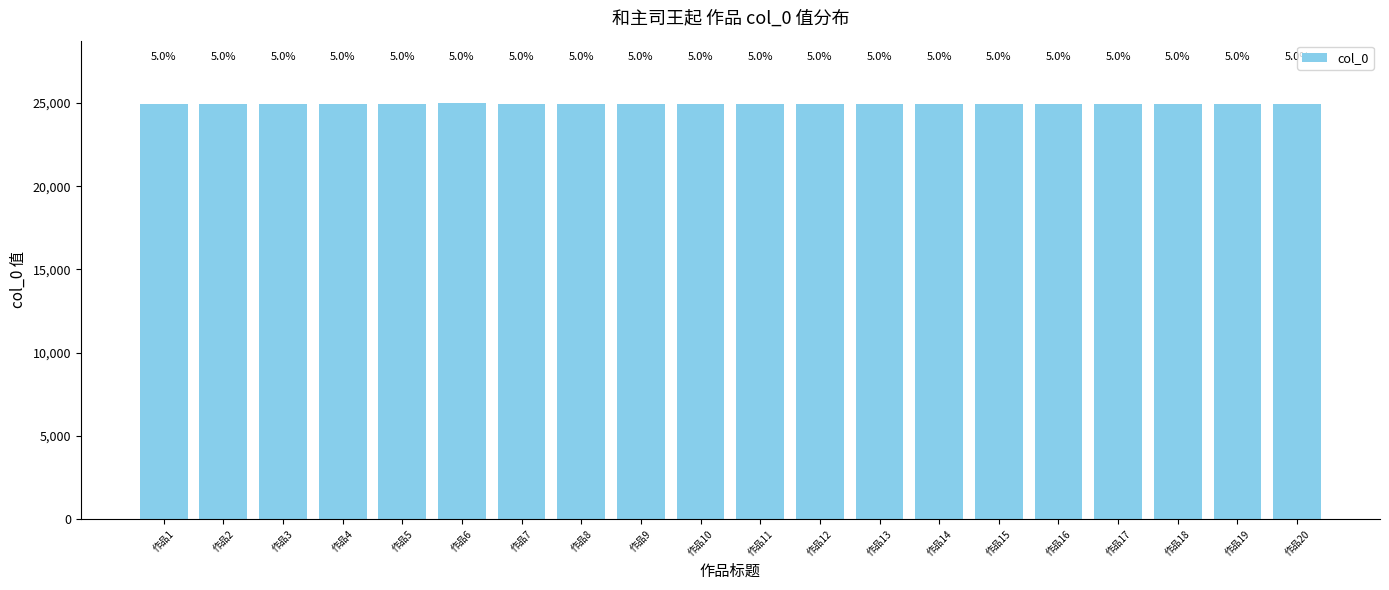

How many bars are there in total?

20